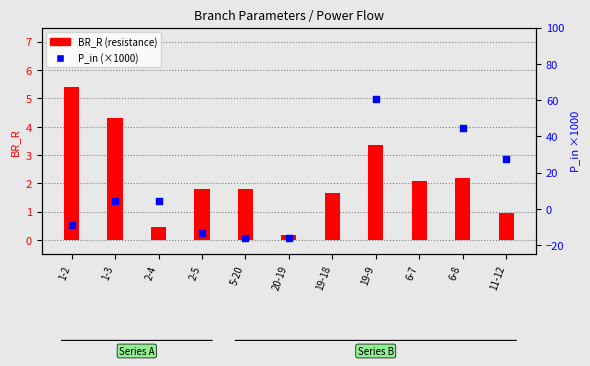

What is the total value across all series at 1-2?

-3.7